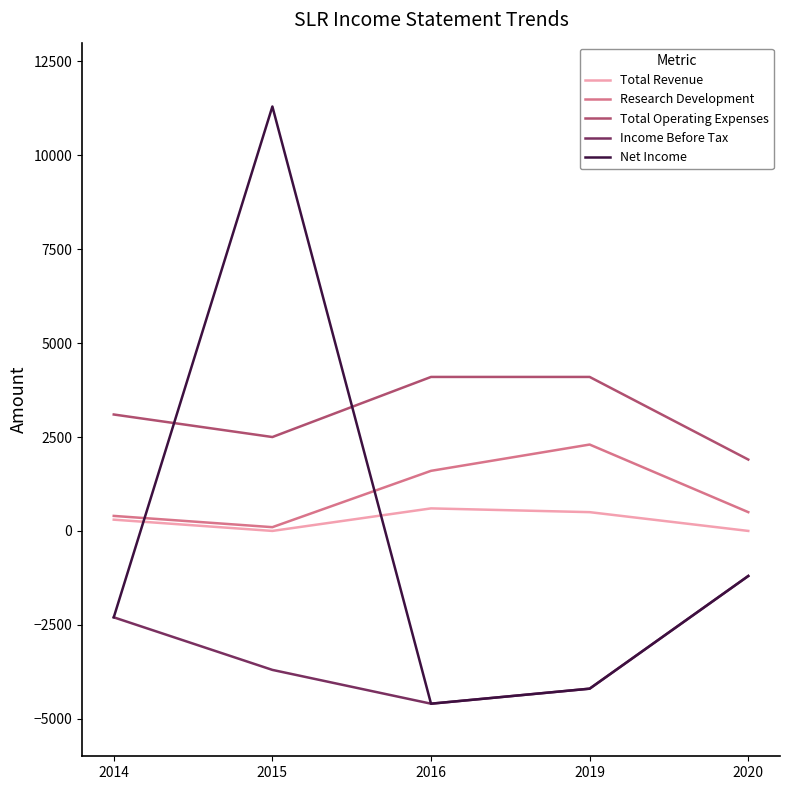

What is the difference between the second highest and second lowest values in the Total Revenue series?

500